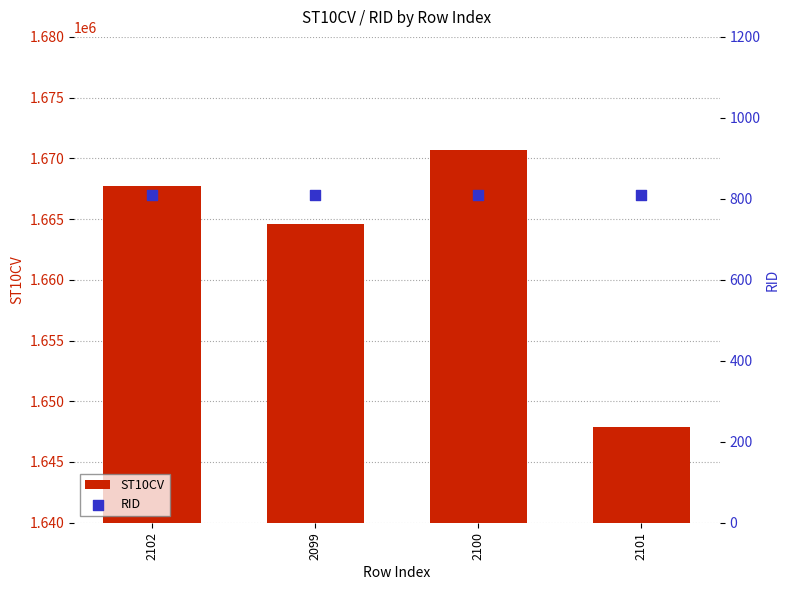

Which series has the largest total across all categories?

ST10CV